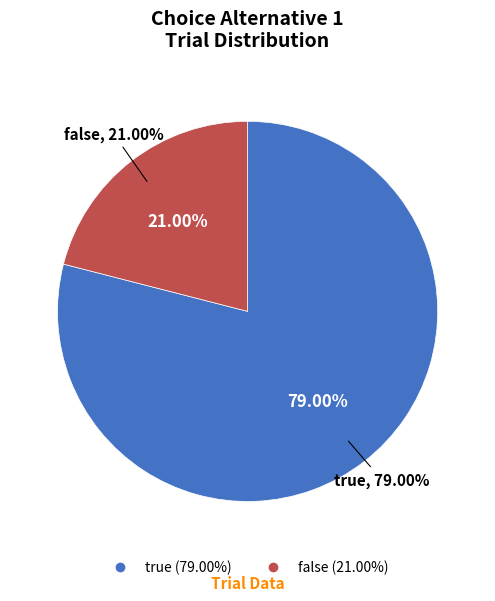

The false slice represents 21% of the pie. True or false?

True